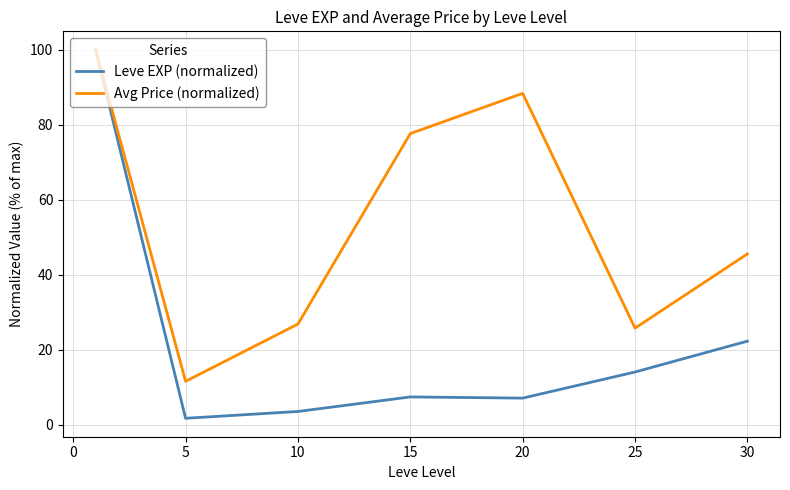

What is the greatest value displayed?

100.0